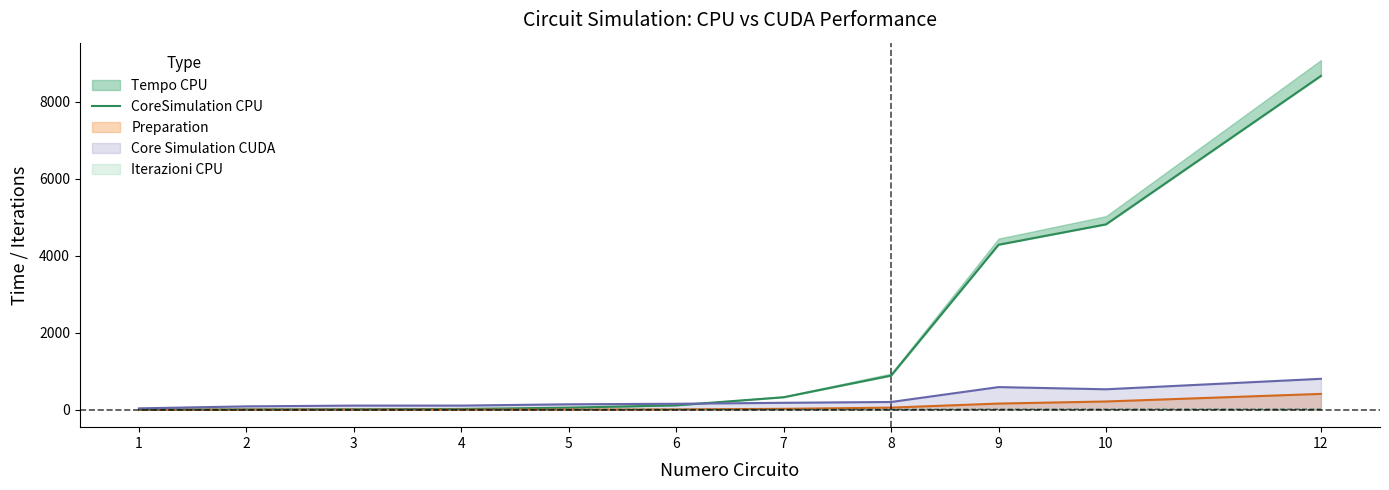

Rank the categories by value from lowest to highest.

1, 2, 3, 4, 5, 6, 7, 8, 9, 10, 12